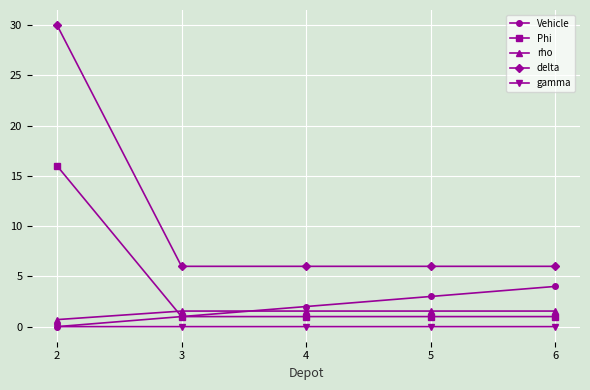

Is the value of delta at 2 greater than the value of Vehicle at 5?

Yes